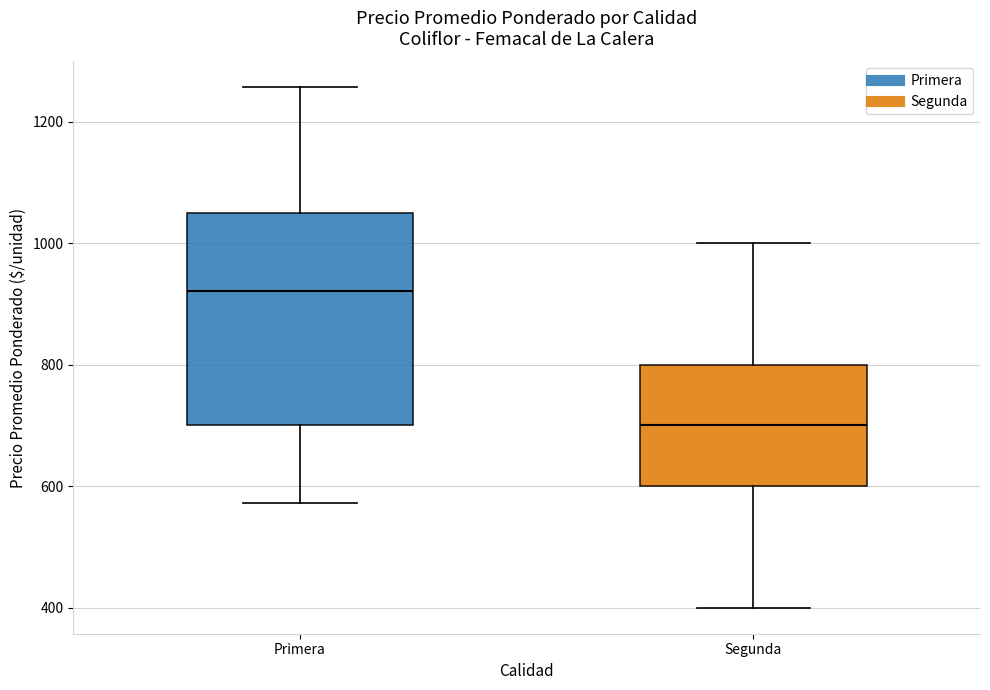

Reading left to right, transcribe this box plot: for each box, give where its median line is, the range the box spans, and where its two whiskers end, as read against the y-axis. The values are not printed on the chart, so give them approximately, as read against the axis.

Primera: median 920, box 700 to 1040, whiskers 580 to 1260
Segunda: median 700, box 600 to 800, whiskers 400 to 1000